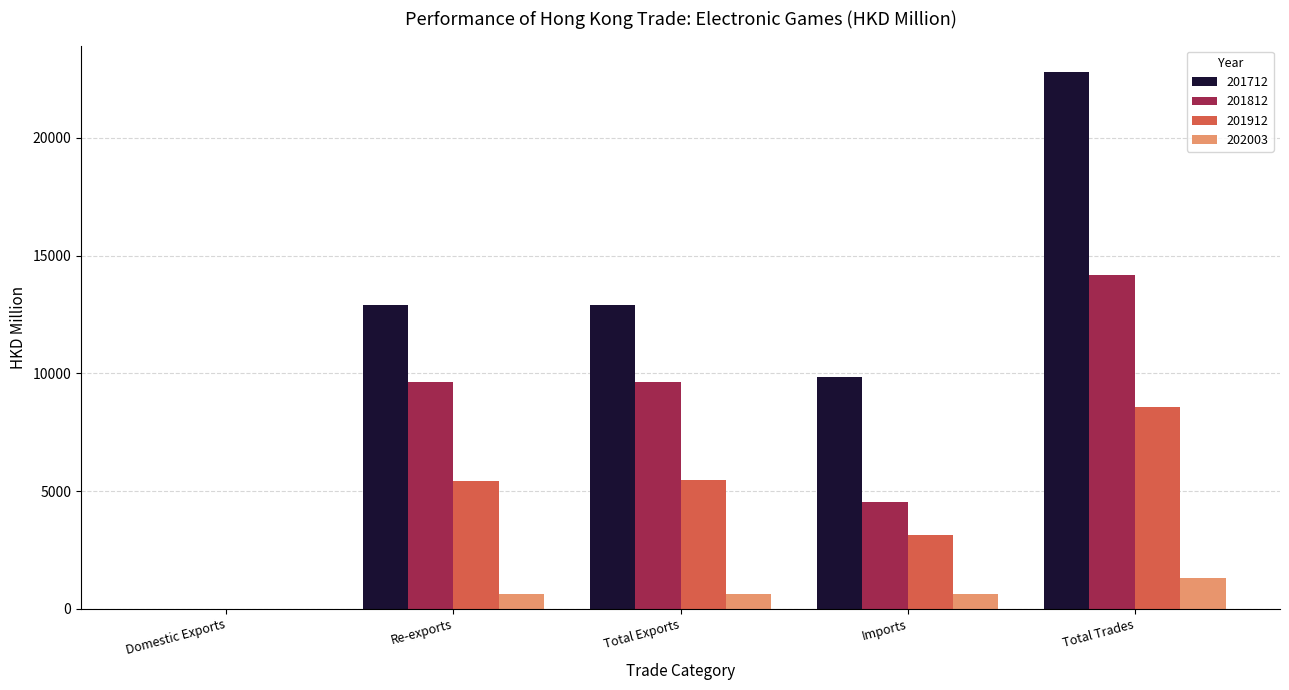

What is the spread (max minus min) of values at Total Trades?

21496.6